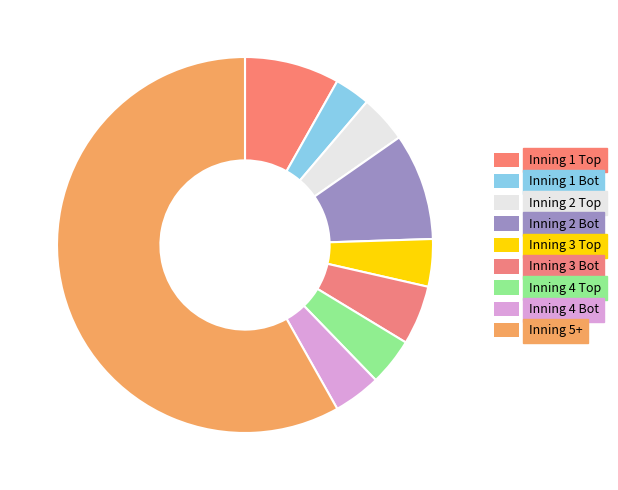

Count the number of slices in the pie.

9